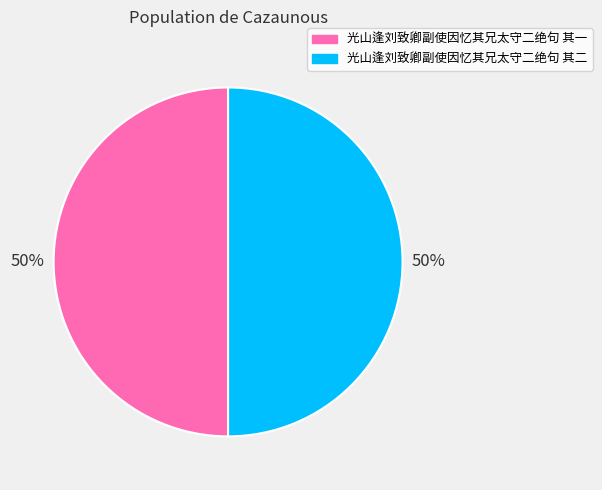

To the nearest percent, what portion does 光山逢刘致卿副使因忆其兄太守二绝句 其二 represent?

50%